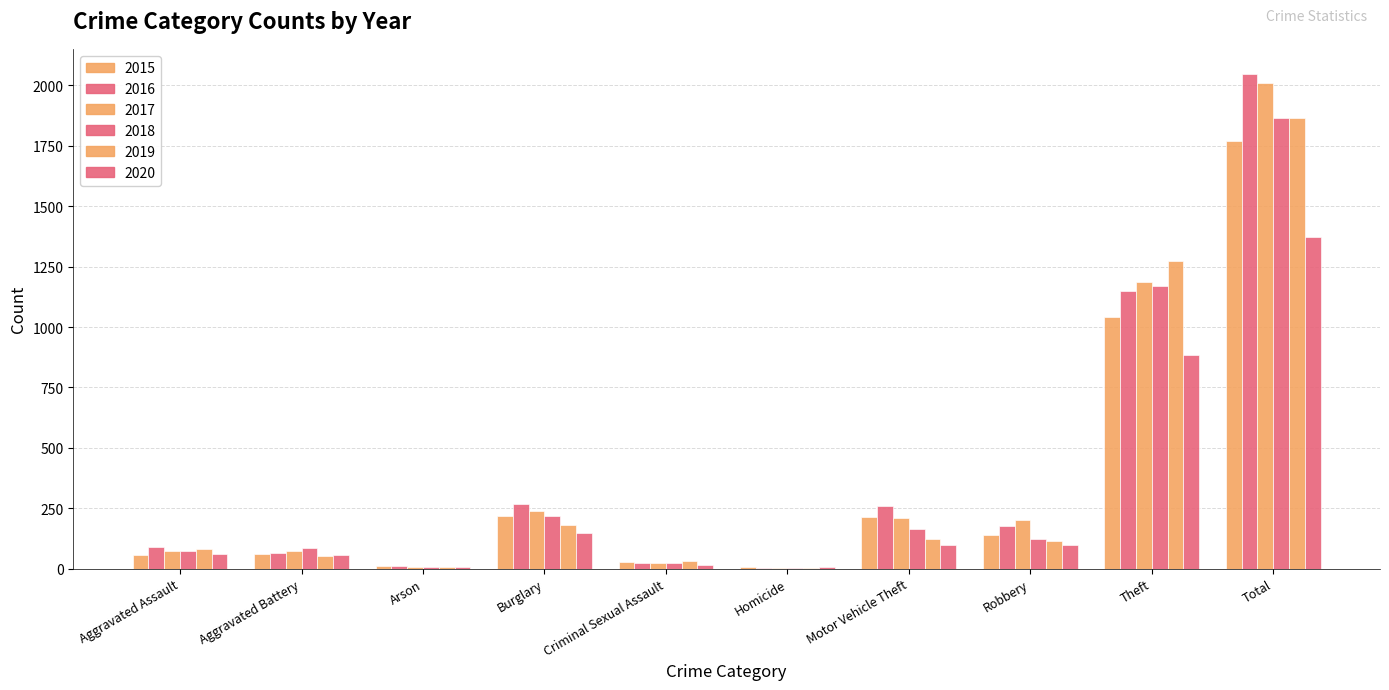

Reading right to left, transcribe all the data shown in this chart.

2015: Total=1768	Theft=1041	Robbery=139	Motor Vehicle Theft=212	Homicide=5	Criminal Sexual Assault=29	Burglary=216	Arson=10	Aggravated Battery=60	Aggravated Assault=56
2016: Total=2049	Theft=1151	Robbery=178	Motor Vehicle Theft=259	Homicide=4	Criminal Sexual Assault=25	Burglary=266	Arson=12	Aggravated Battery=66	Aggravated Assault=88
2017: Total=2011	Theft=1188	Robbery=202	Motor Vehicle Theft=208	Homicide=4	Criminal Sexual Assault=22	Burglary=237	Arson=7	Aggravated Battery=71	Aggravated Assault=72
2018: Total=1865	Theft=1170	Robbery=121	Motor Vehicle Theft=163	Homicide=4	Criminal Sexual Assault=24	Burglary=218	Arson=7	Aggravated Battery=86	Aggravated Assault=72
2019: Total=1866	Theft=1272	Robbery=116	Motor Vehicle Theft=123	Homicide=4	Criminal Sexual Assault=31	Burglary=182	Arson=5	Aggravated Battery=53	Aggravated Assault=80
2020: Total=1374	Theft=884	Robbery=97	Motor Vehicle Theft=99	Homicide=5	Criminal Sexual Assault=15	Burglary=148	Arson=7	Aggravated Battery=57	Aggravated Assault=62